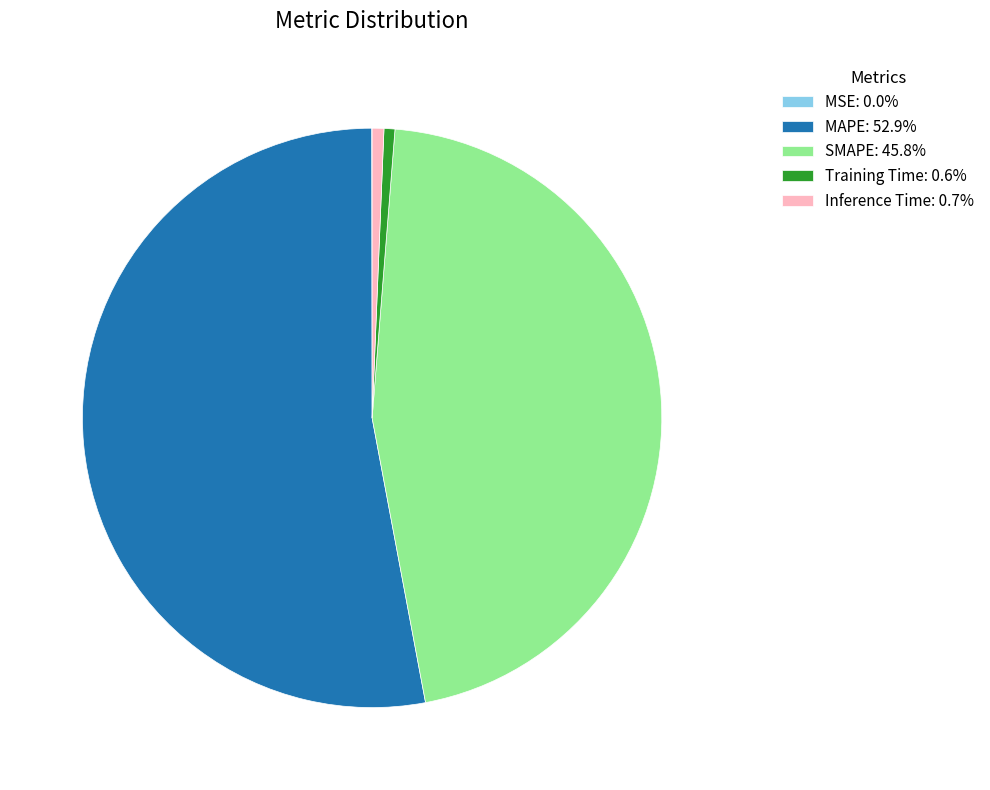

Combined, do Training Time and Inference Time account for over 50%?

No